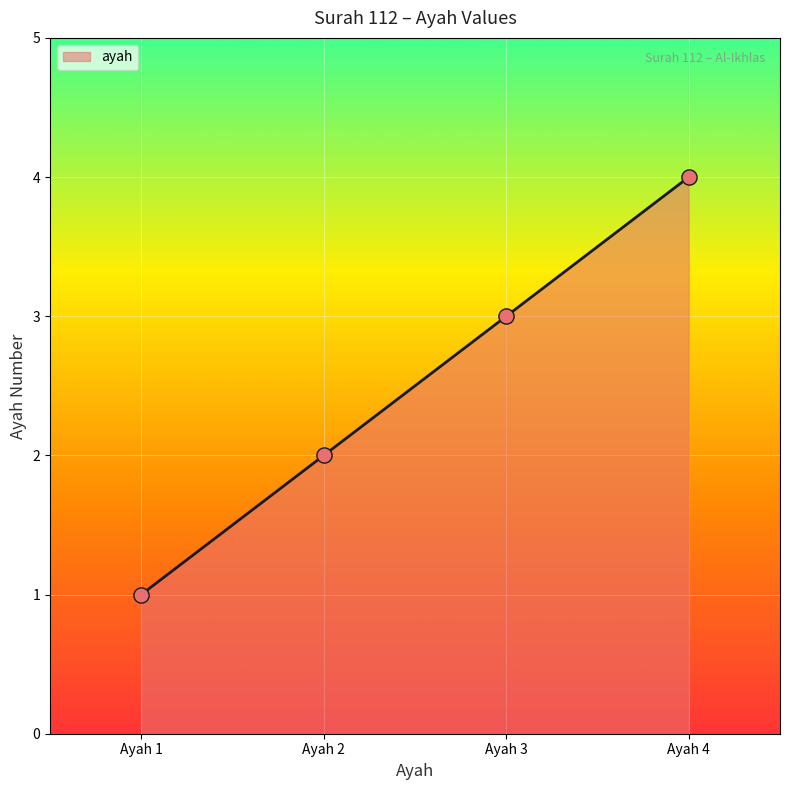

Which has a higher value, Ayah 2 or Ayah 1?

Ayah 2